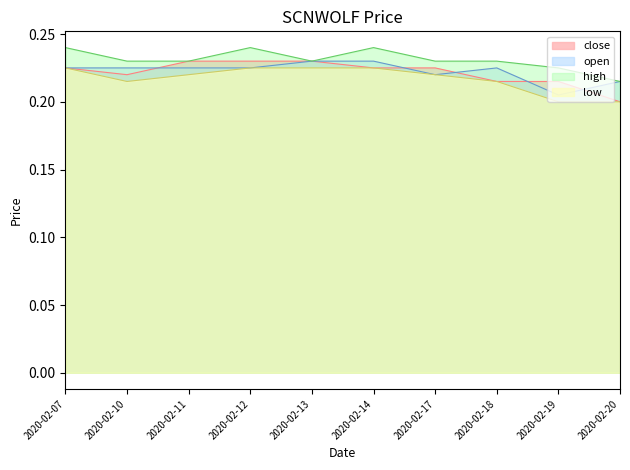

Reading left to right, list all the values displayed in this chart.

close: 0.2	0.2	0.2	0.2	0.2	0.2	0.2	0.2	0.2	0.2
open: 0.2	0.2	0.2	0.2	0.2	0.2	0.2	0.2	0.2	0.2
high: 0.2	0.2	0.2	0.2	0.2	0.2	0.2	0.2	0.2	0.2
low: 0.2	0.2	0.2	0.2	0.2	0.2	0.2	0.2	0.2	0.2